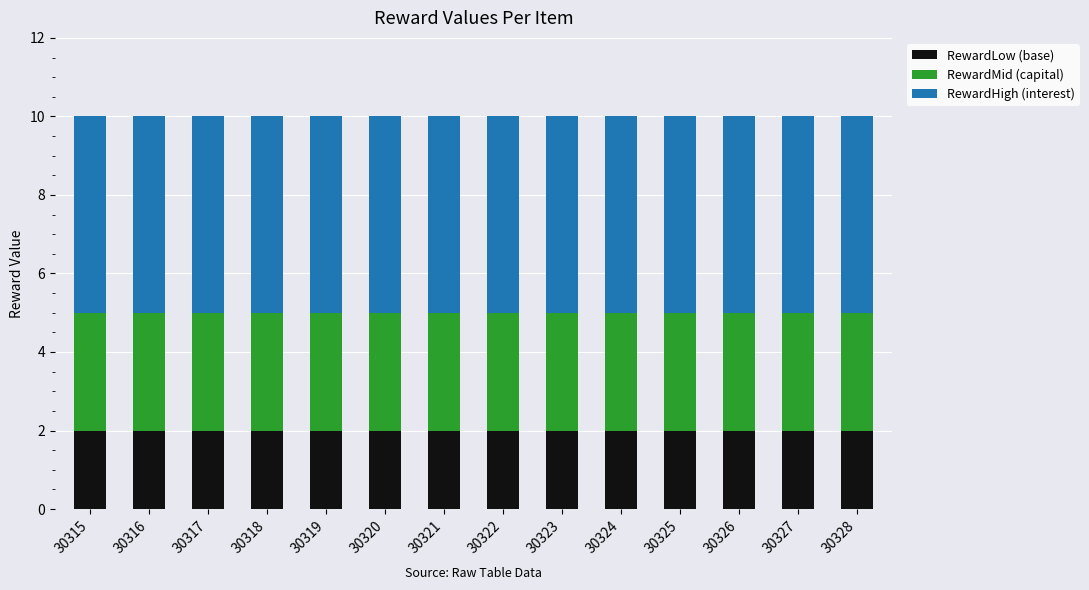

How many bars are there in total?

14